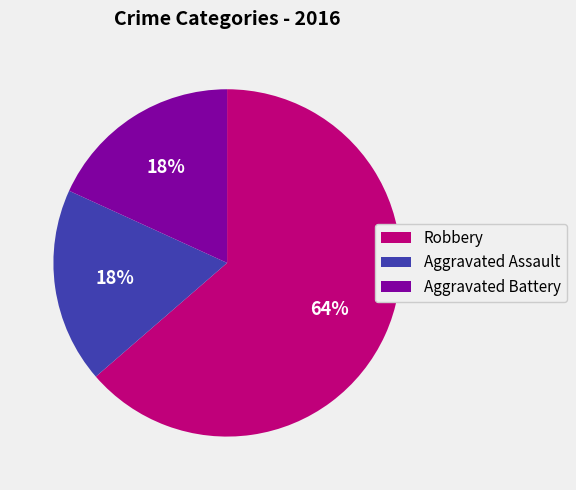

To the nearest percent, what percentage of the pie is Robbery?

64%